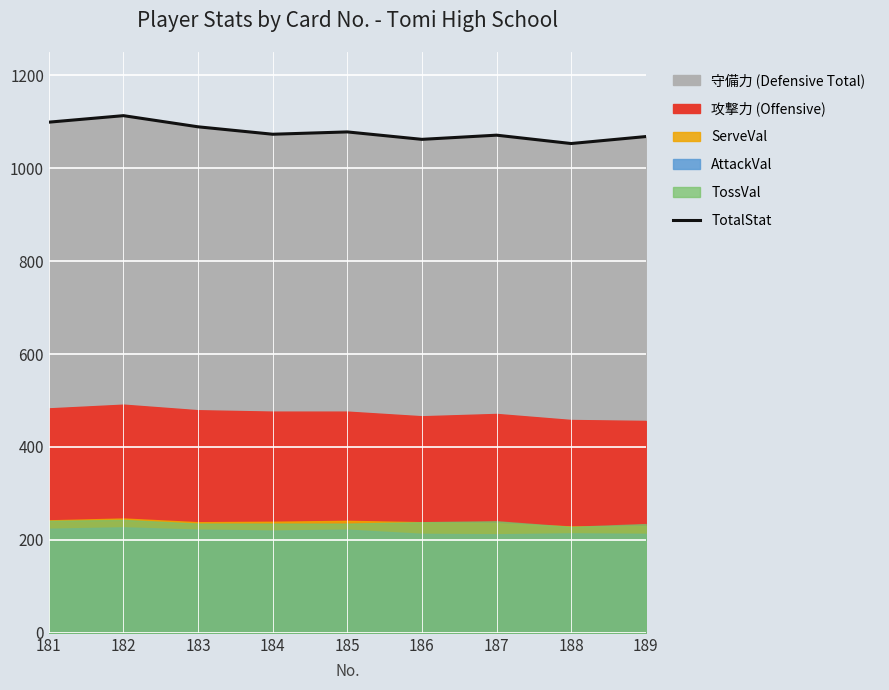

What is the ratio of the value at 182 to the value at 186?

1.0